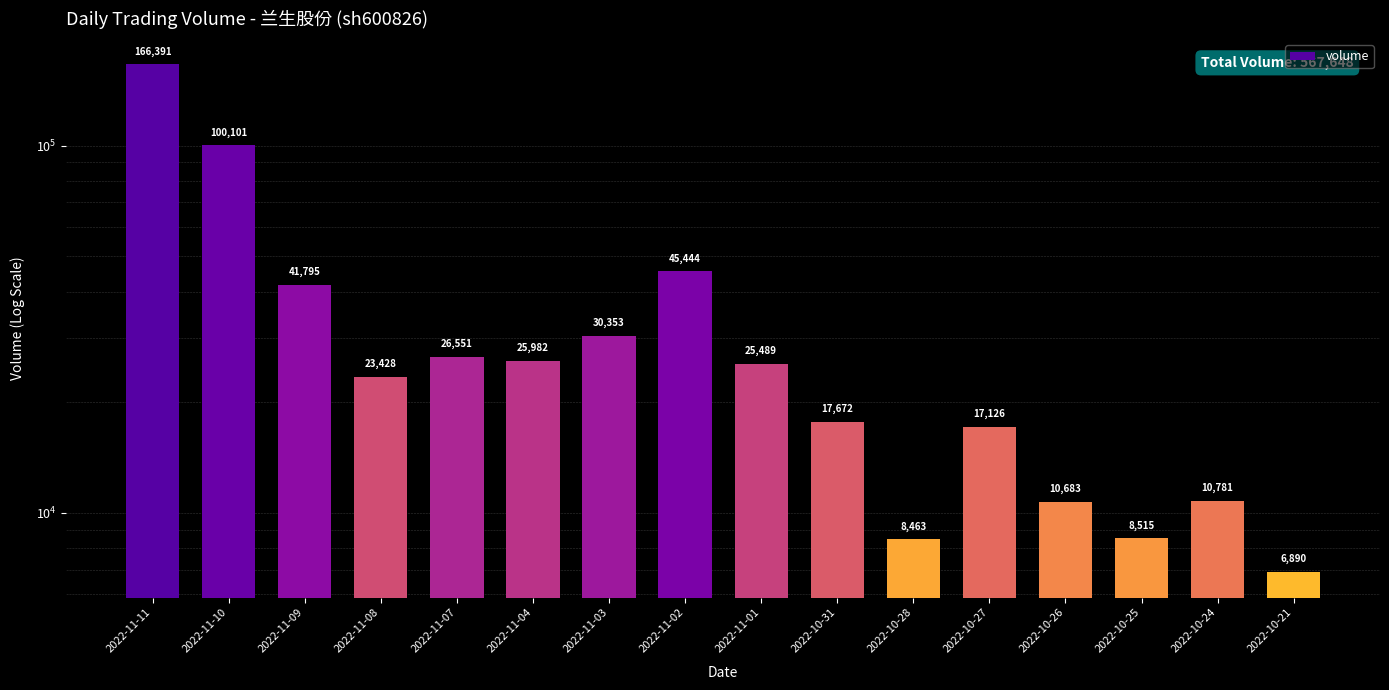

List the labels in order of value, largest first.

2022-11-11, 2022-11-10, 2022-11-02, 2022-11-09, 2022-11-03, 2022-11-07, 2022-11-04, 2022-11-01, 2022-11-08, 2022-10-31, 2022-10-27, 2022-10-24, 2022-10-26, 2022-10-25, 2022-10-28, 2022-10-21